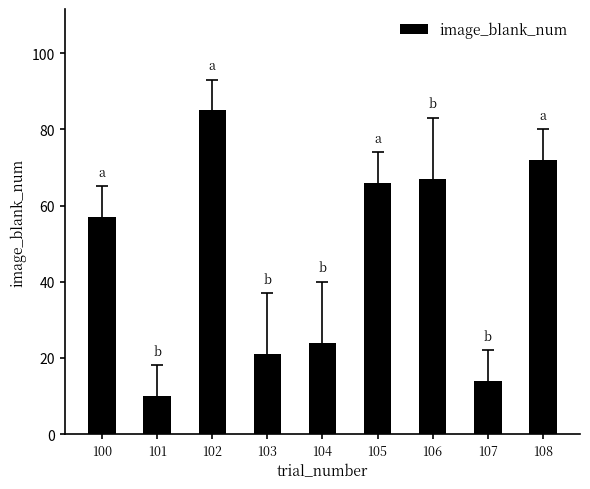

What is the sum of the values at 106 and 101?

77